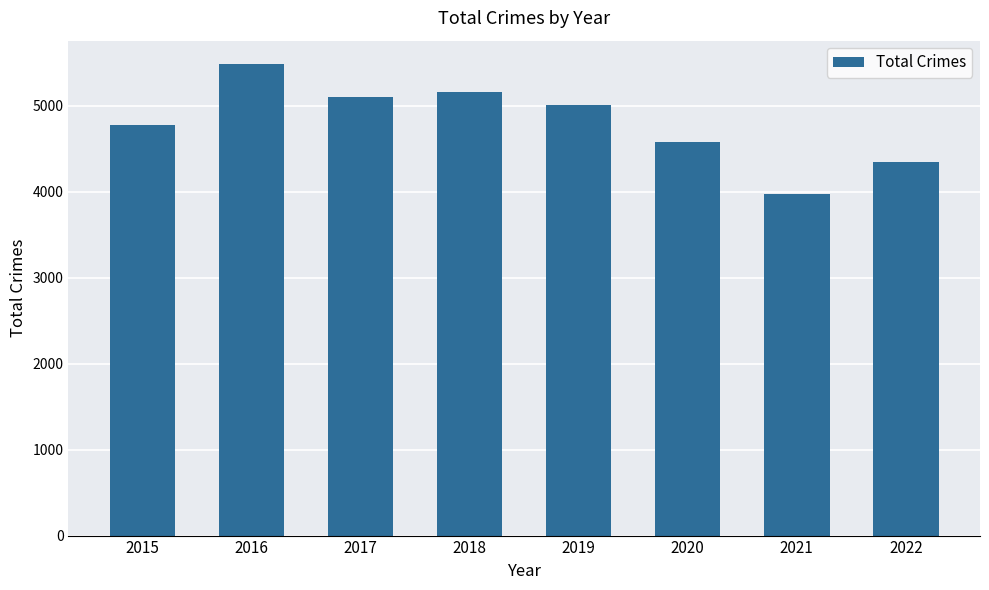

Where does the data first go above 5008?

2016